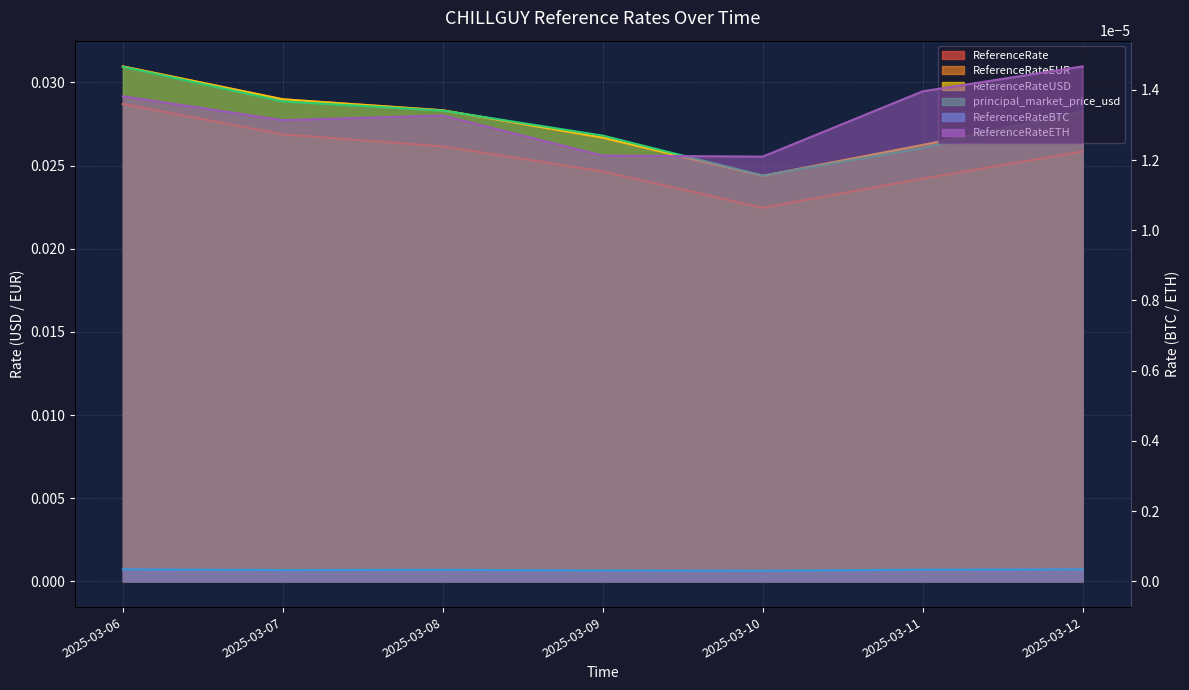

Between 2025-03-06 and 2025-03-07, which series saw the biggest shift?

principal_market_price_usd